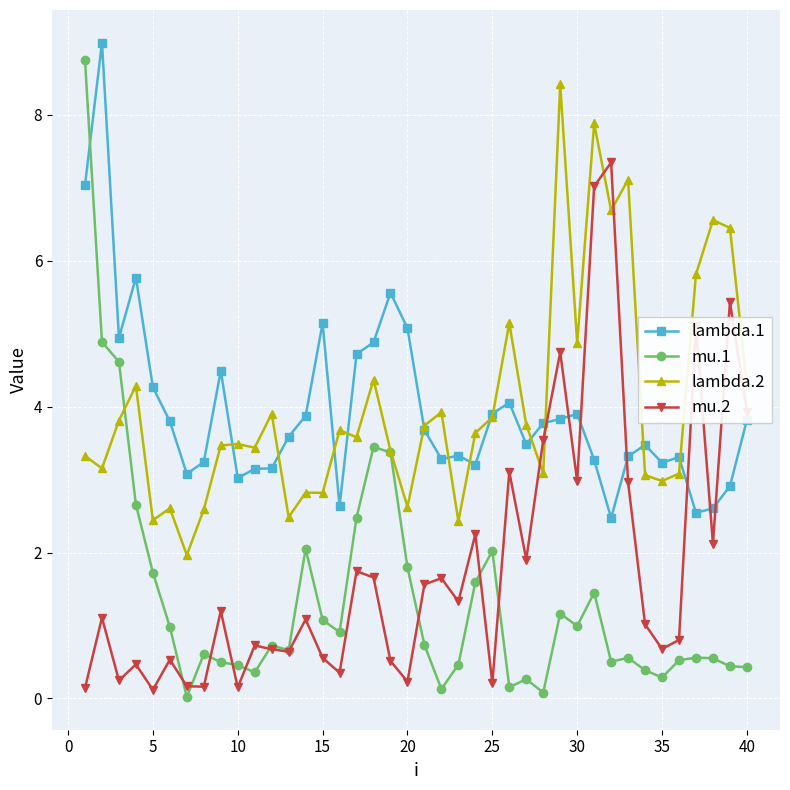

What is the value of the lambda.1 point at the 31st from the left?

3.3